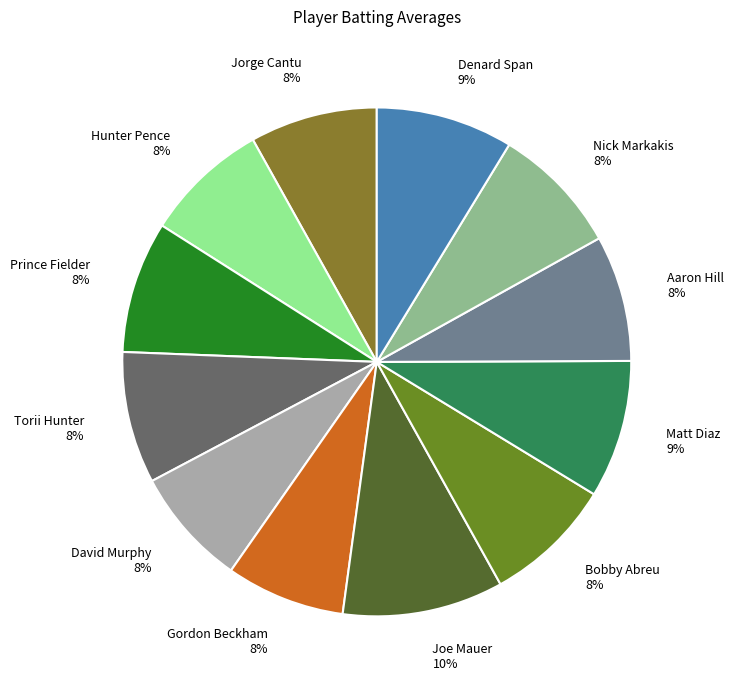

Is there a majority slice in this chart?

No